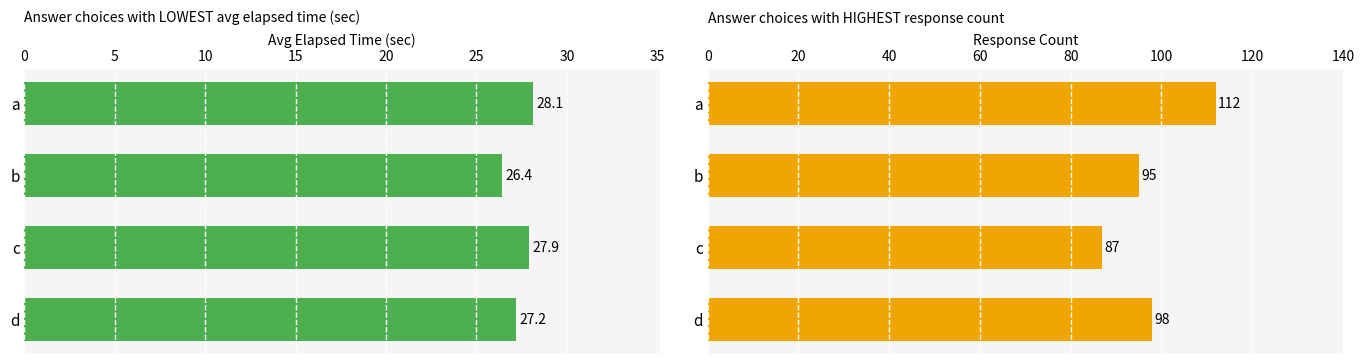

What is the average value of the count series?

98.0